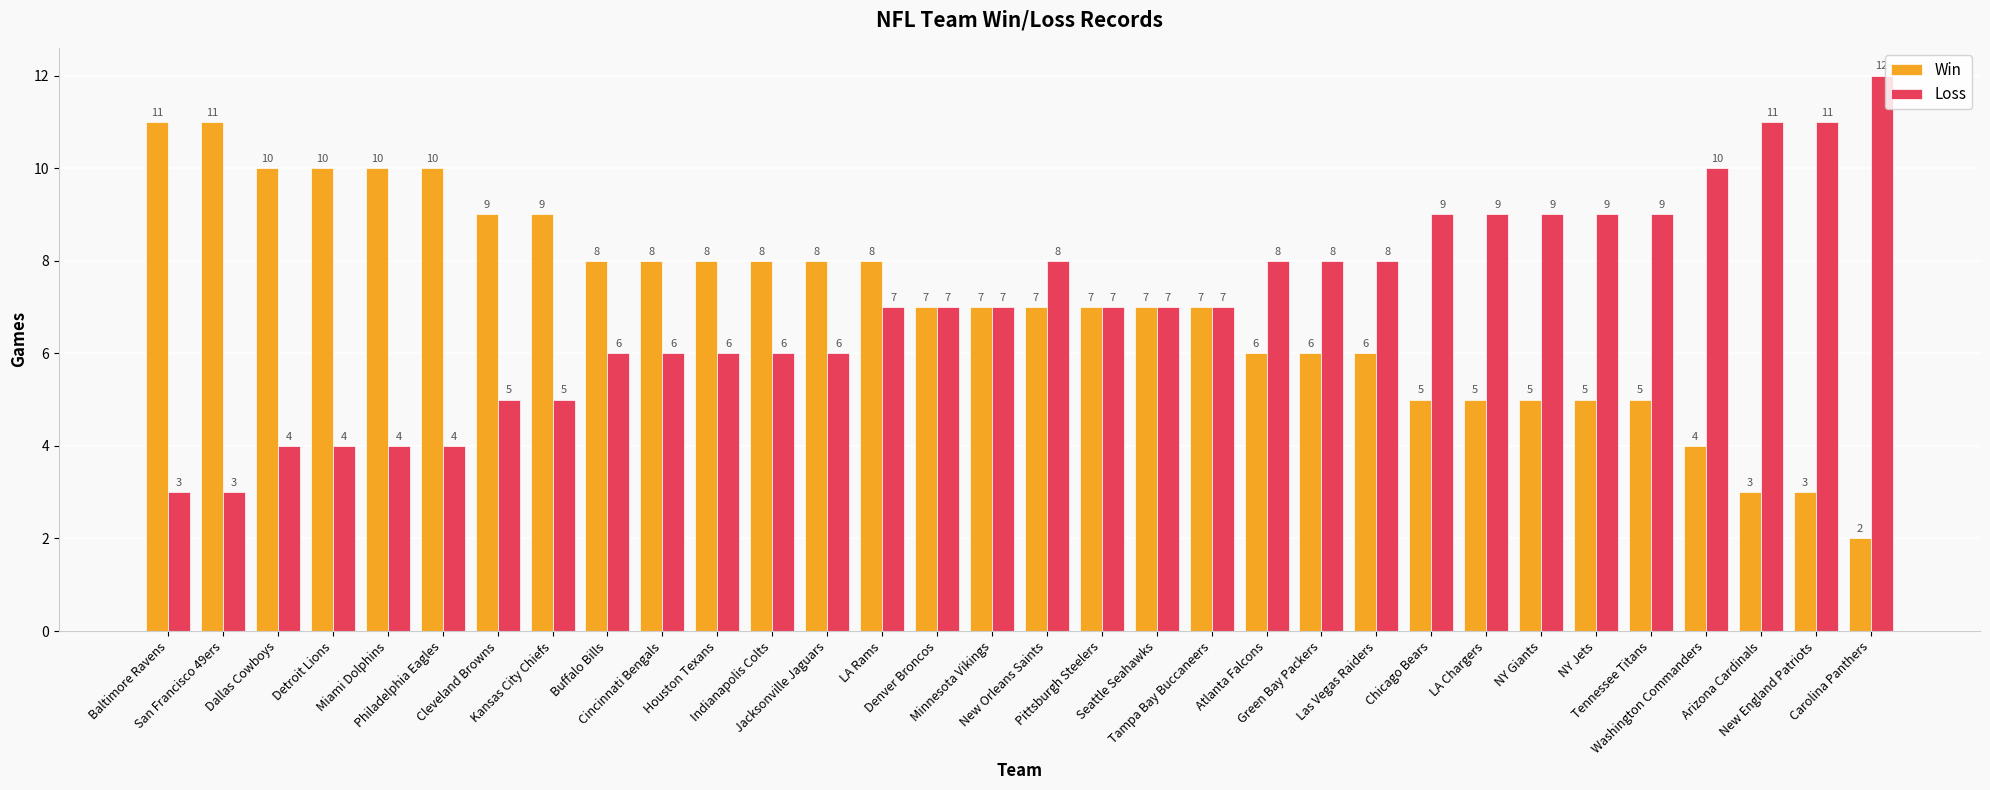

Is it true that Loss equals 5 at Kansas City Chiefs?

True